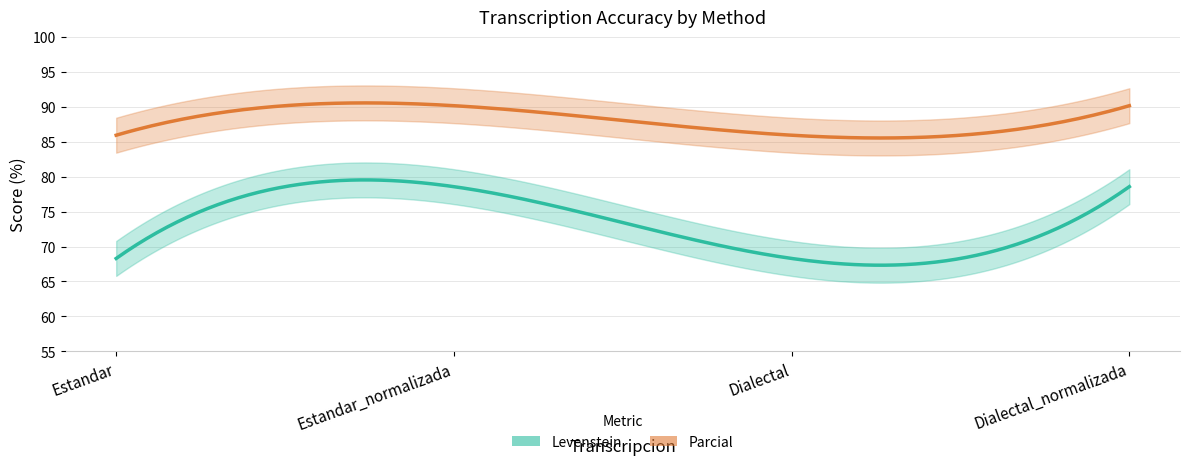

The Parcial series shows 85.9 at Estandar. True or false?

True